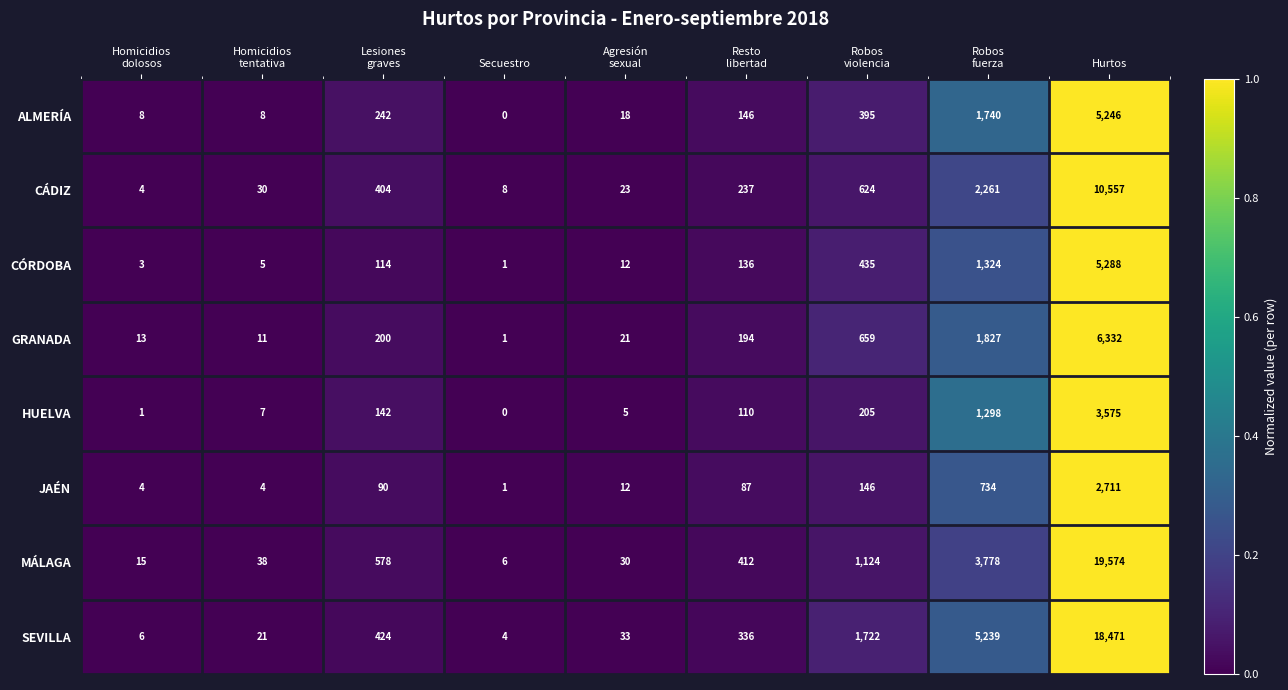

What is the difference between the second highest and minimum values in the JAÉN series?

733